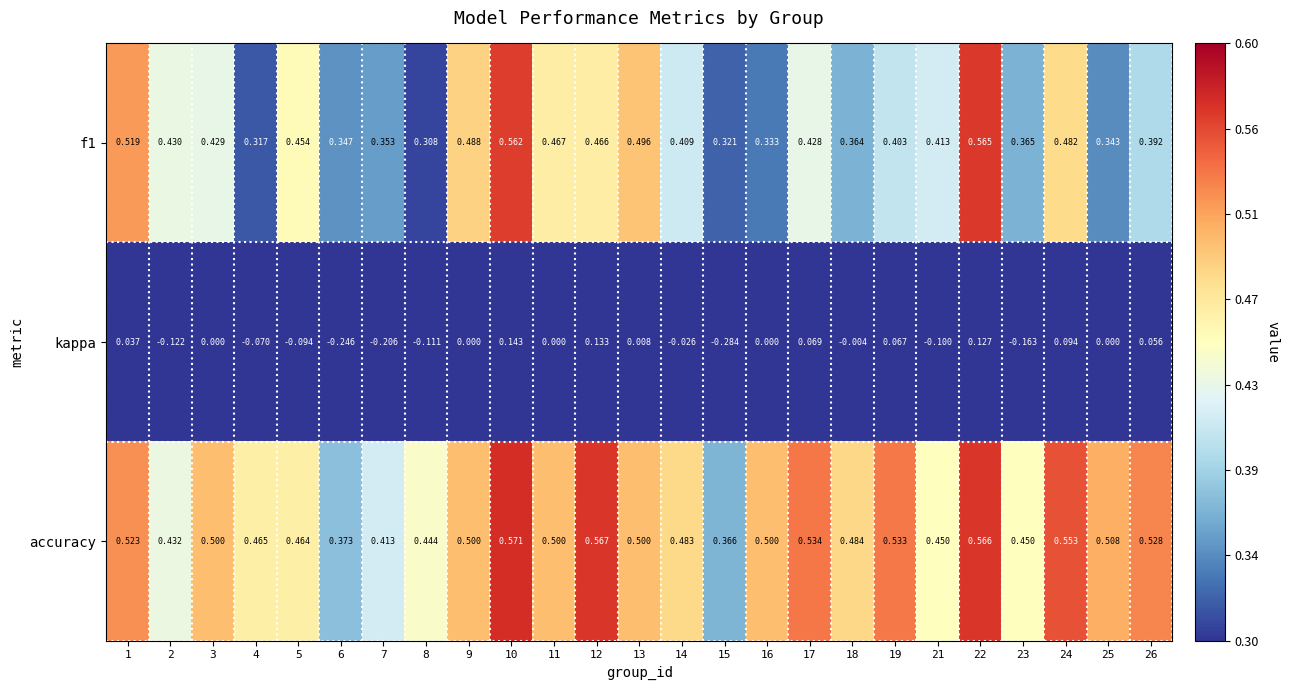

At how many categories does at least one series exceed 0?

25